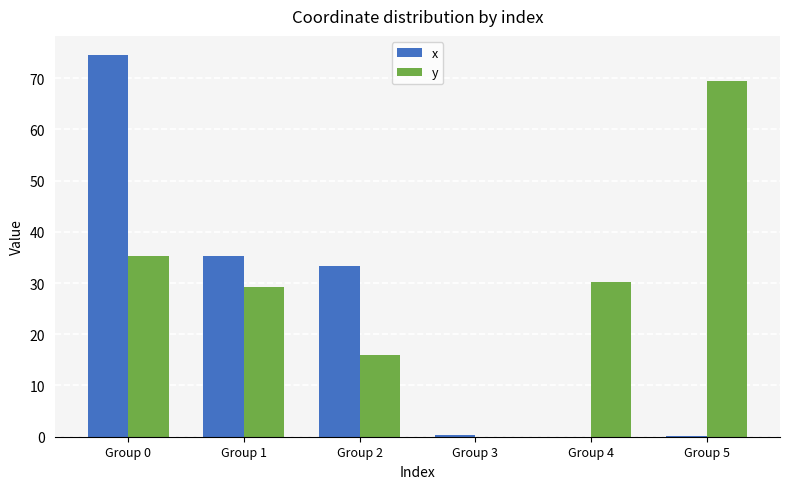

How many groups of bars are there?

6